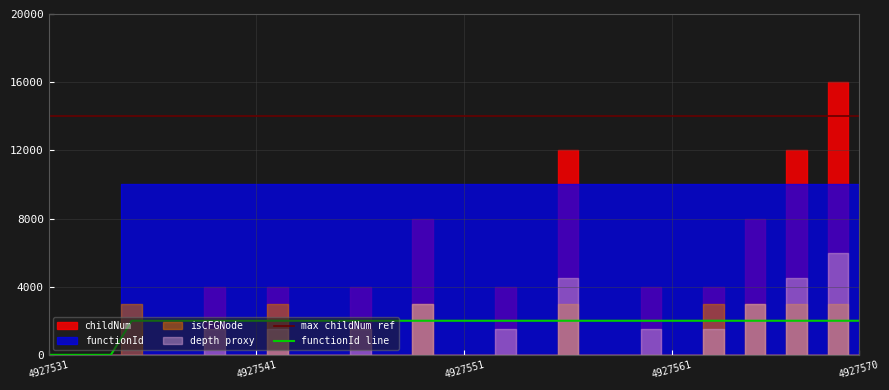

True or false: functionId line has a value of 610 at 4927561.

False